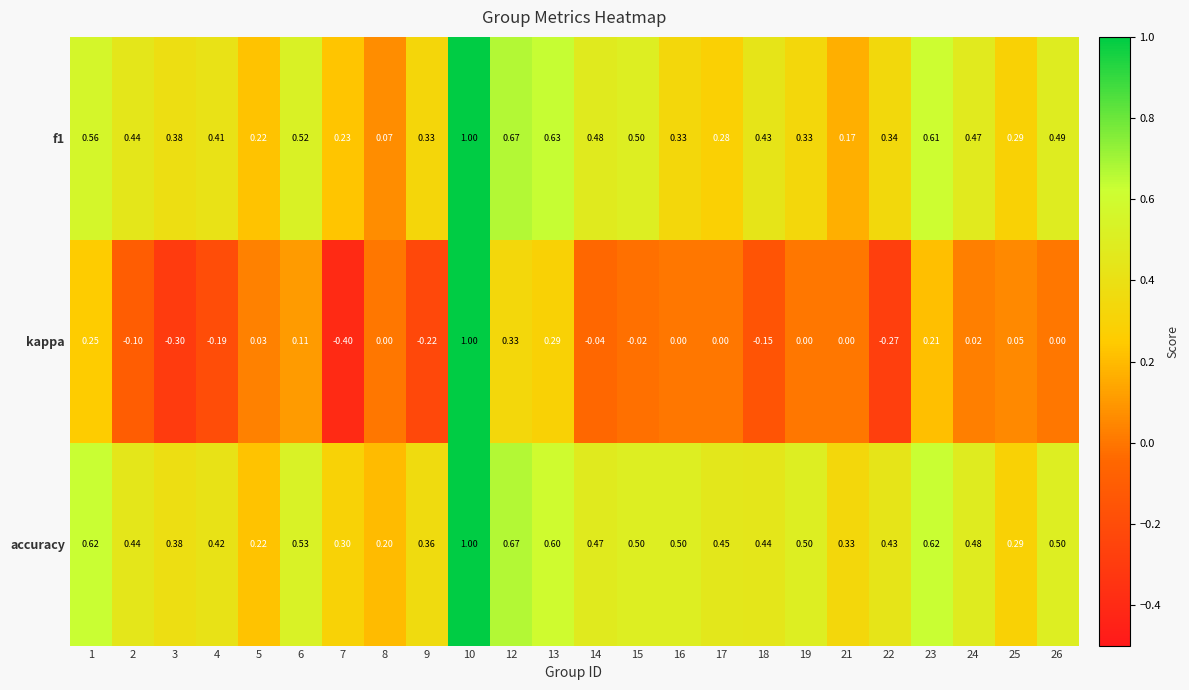

Is the value of accuracy at 23 greater than the value of f1 at 12?

No